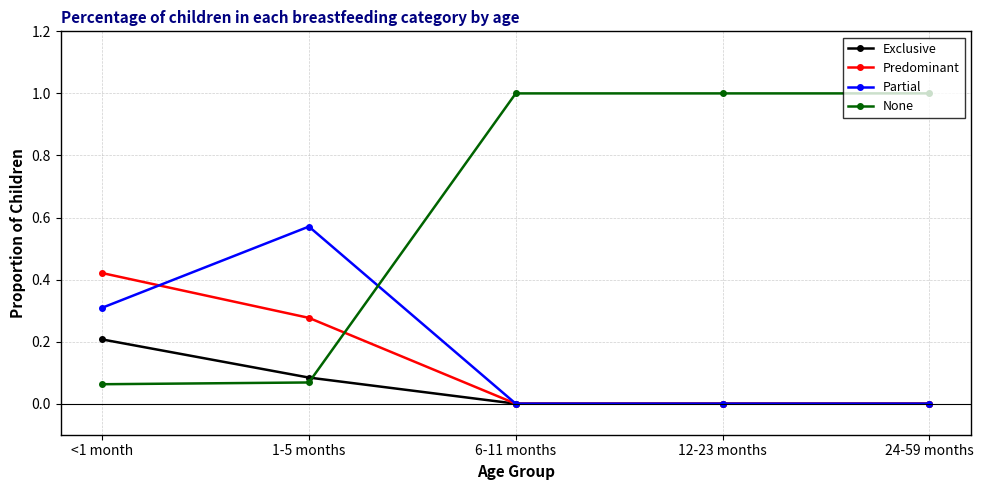

What is the difference between the highest and lowest values at 12-23 months?

1.0